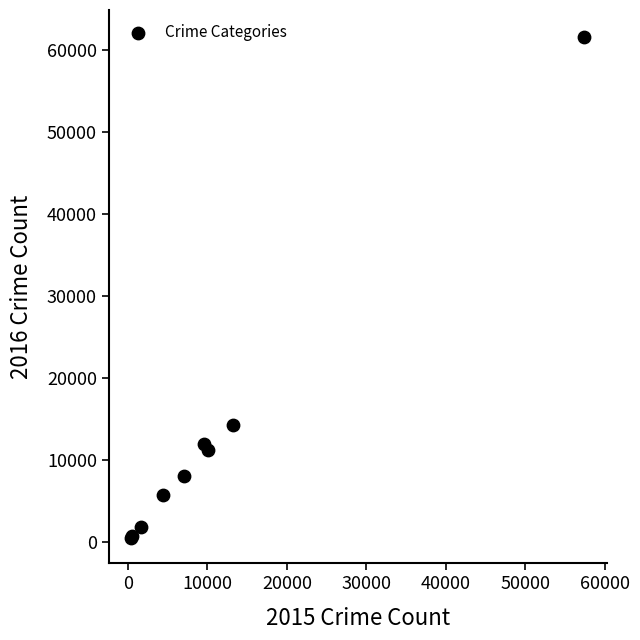

What Y value in the scatter plot is closest to 31066?

14289